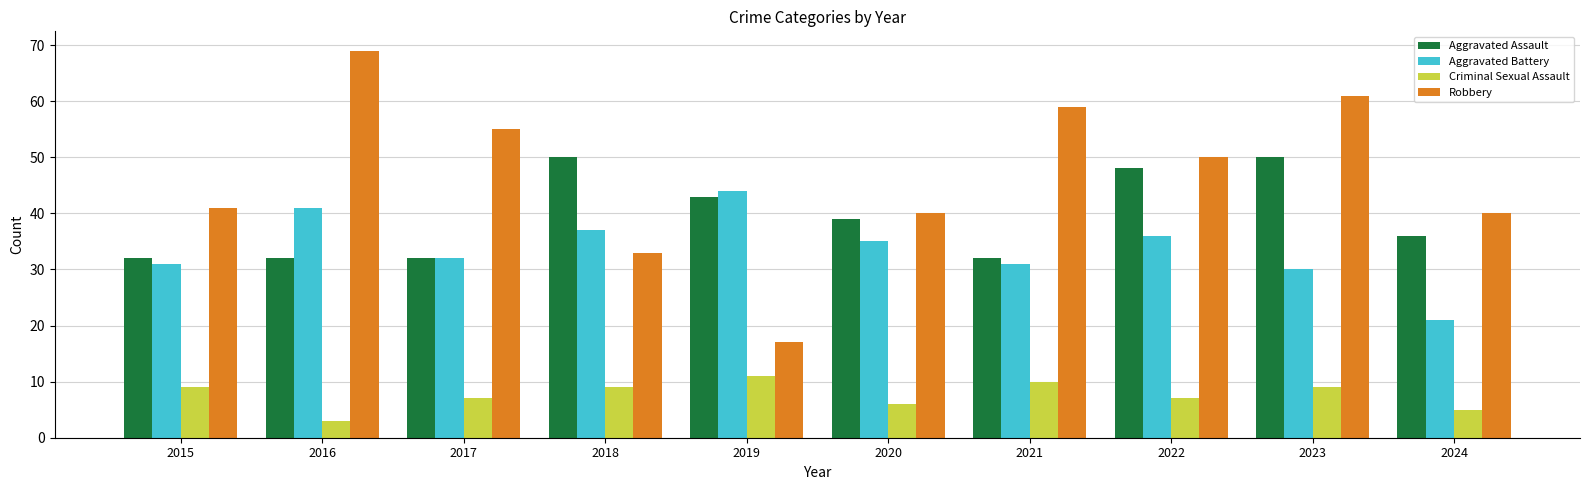

At how many categories does at least one series exceed 32?

10